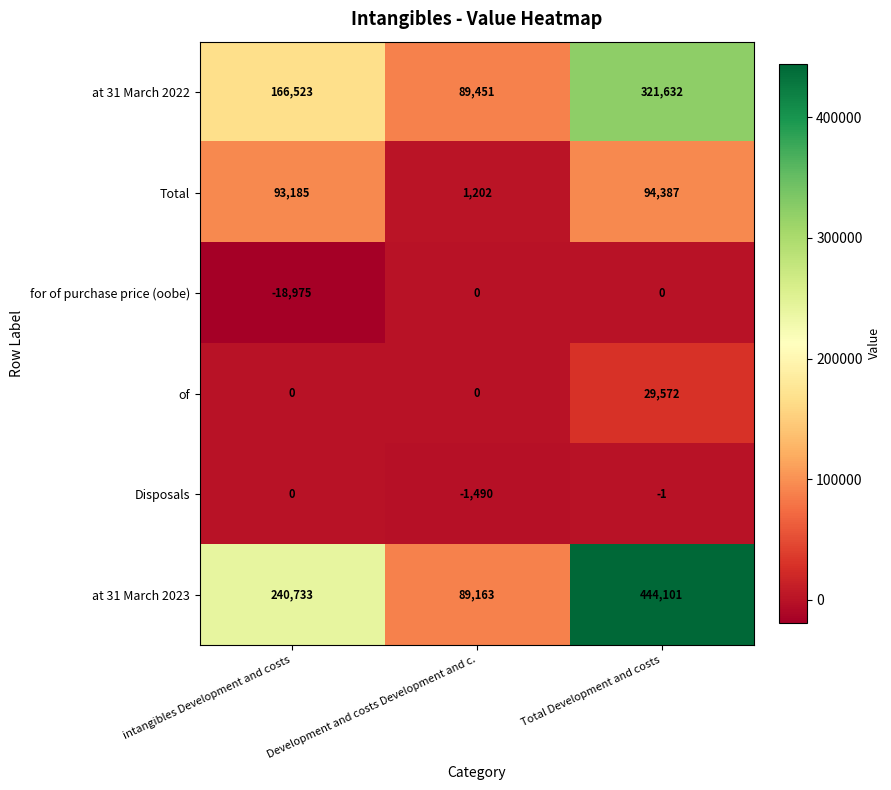

At which category is the sum across all series the highest?

Total Development and costs